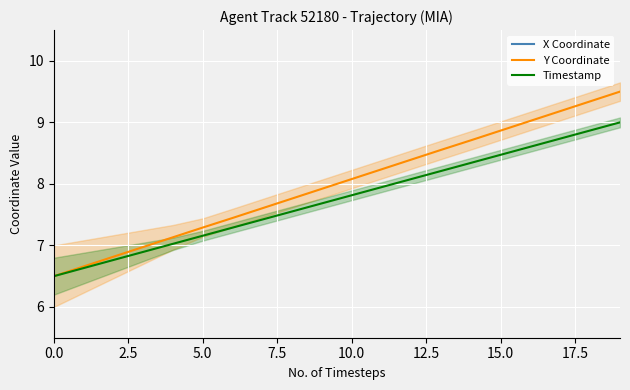

Reading right to left, list all the values displayed in this chart.

X Coordinate: 0.0	0.0	0.0	0.1	0.1	0.1	0.1	0.1	0.2	0.2	0.2	0.2	0.3	0.3	0.3	0.3	0.3	0.4	0.4	0.4
Y Coordinate: 9.5	9.3	9.2	9.0	8.9	8.7	8.6	8.4	8.2	8.1	7.9	7.8	7.6	7.4	7.3	7.1	7.0	6.8	6.7	6.5
Timestamp: 9.0	8.9	8.7	8.6	8.5	8.3	8.2	8.1	7.9	7.8	7.7	7.6	7.4	7.3	7.2	7.0	6.9	6.8	6.6	6.5